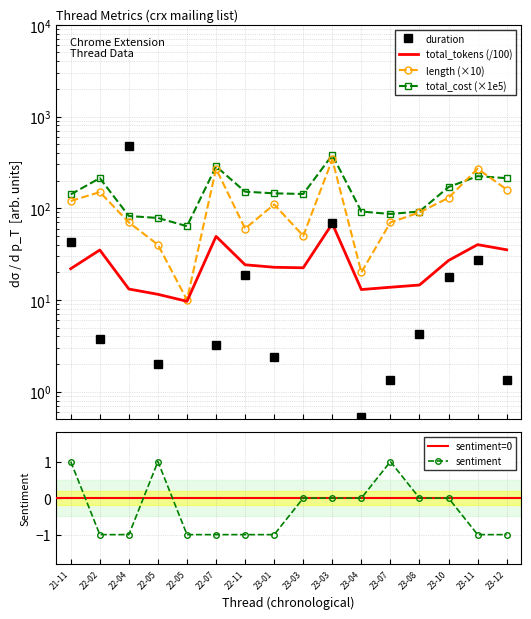

What is the approximate value of total_cost_scaled at 23-07?

86.6